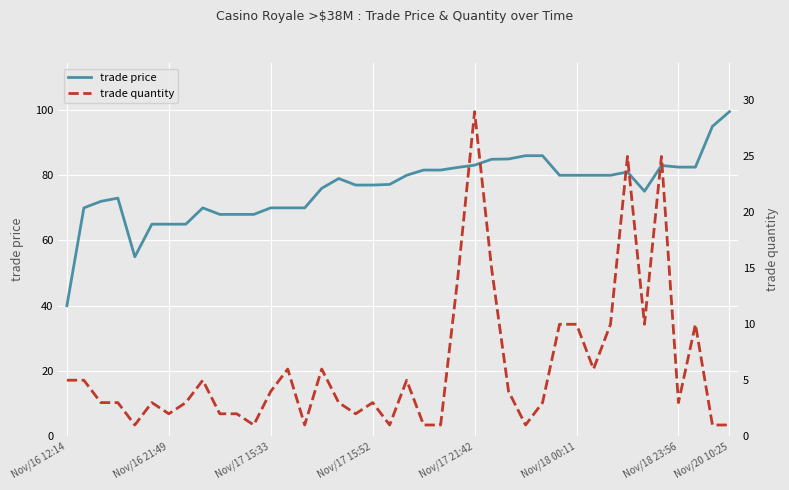

How many distinct data groups are displayed?

2